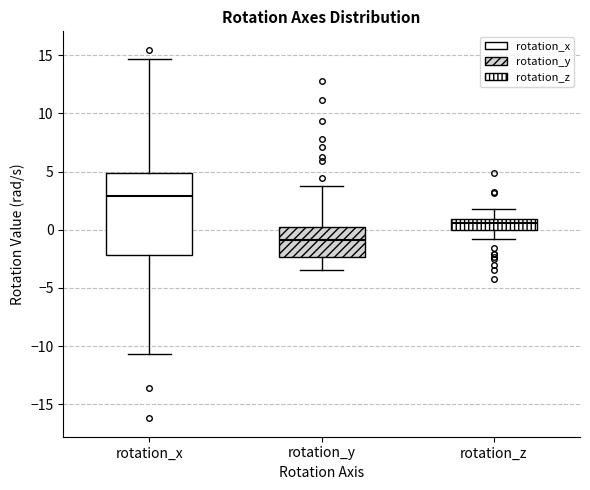

Which box's median line is the lowest?

rotation_y